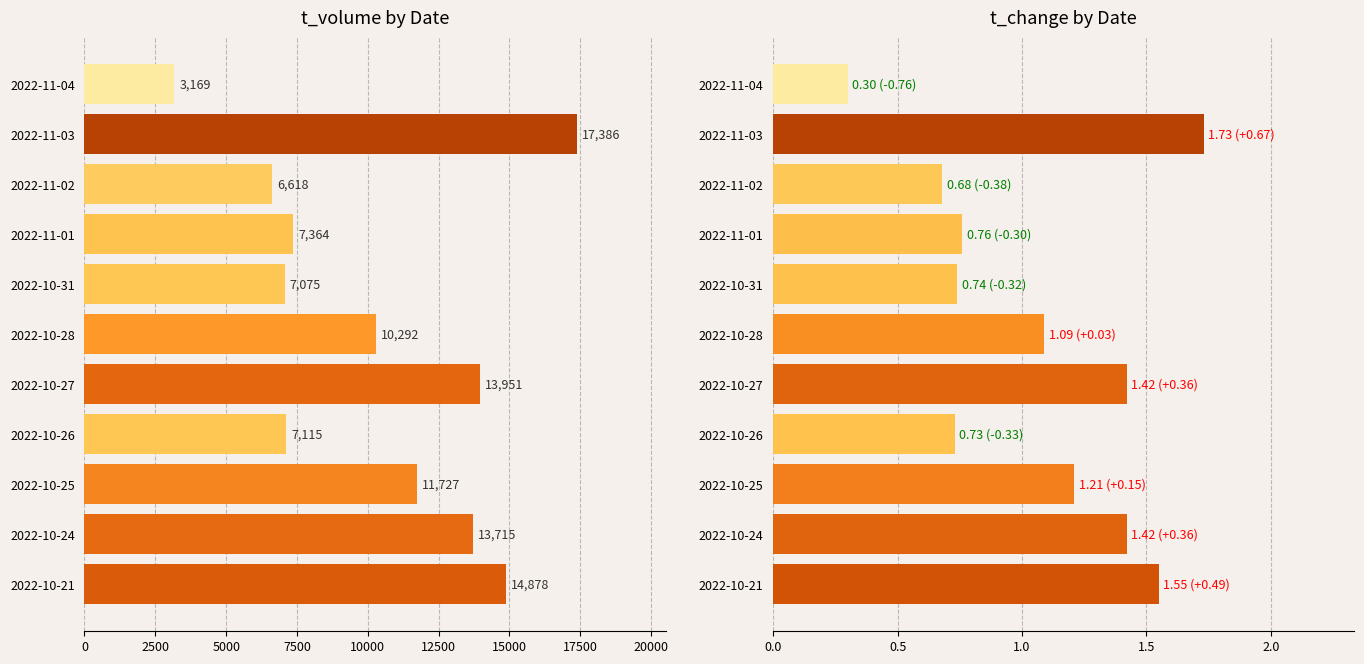

True or false: t_change has a value of 1.3 at 2022-11-01.

False